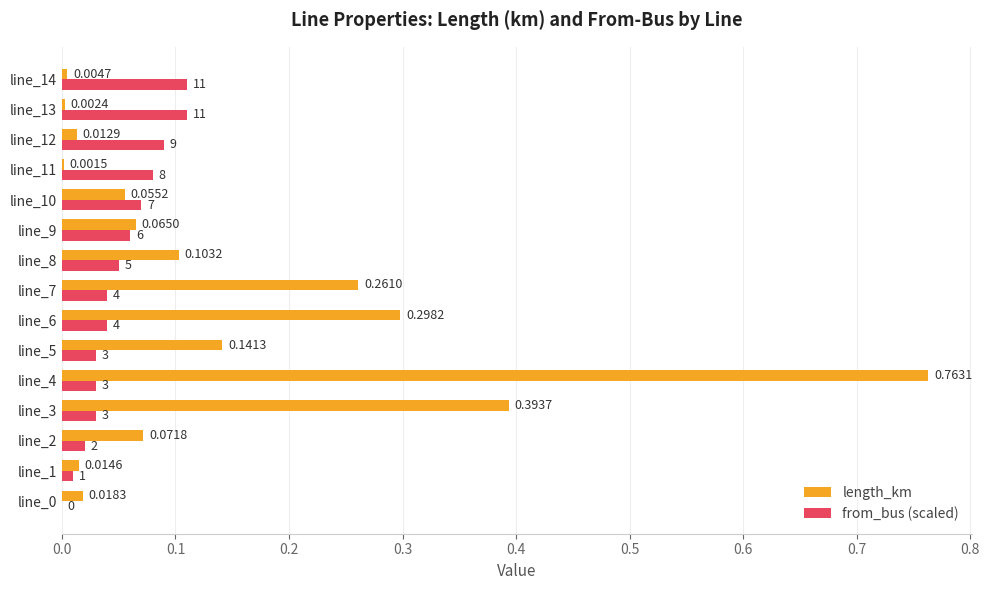

Which series has the largest total across all categories?

length_km